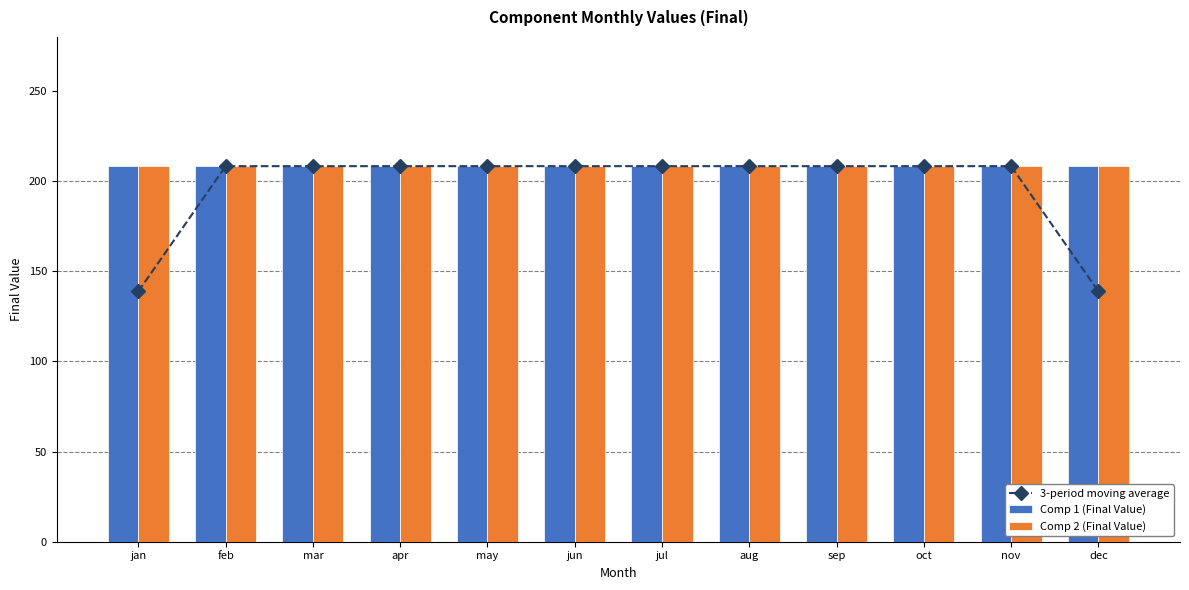

Which label corresponds to the largest value in the chart?

jan